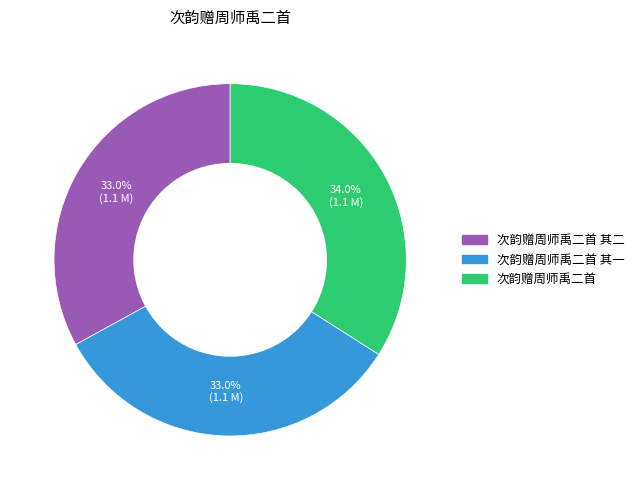

Is there any slice that represents more than half of the pie?

No